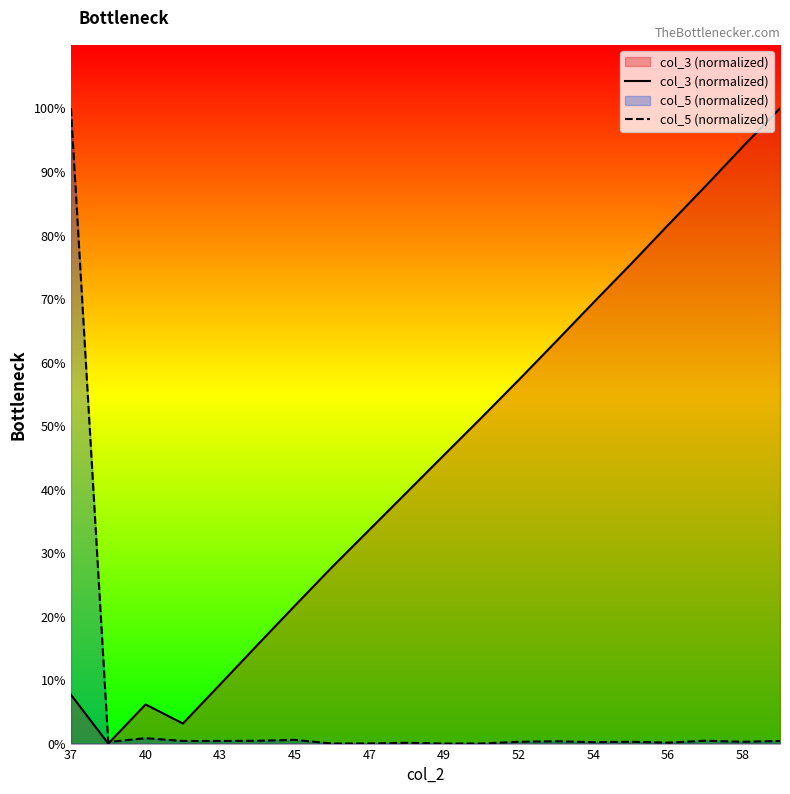

What position from the left is 43?

5